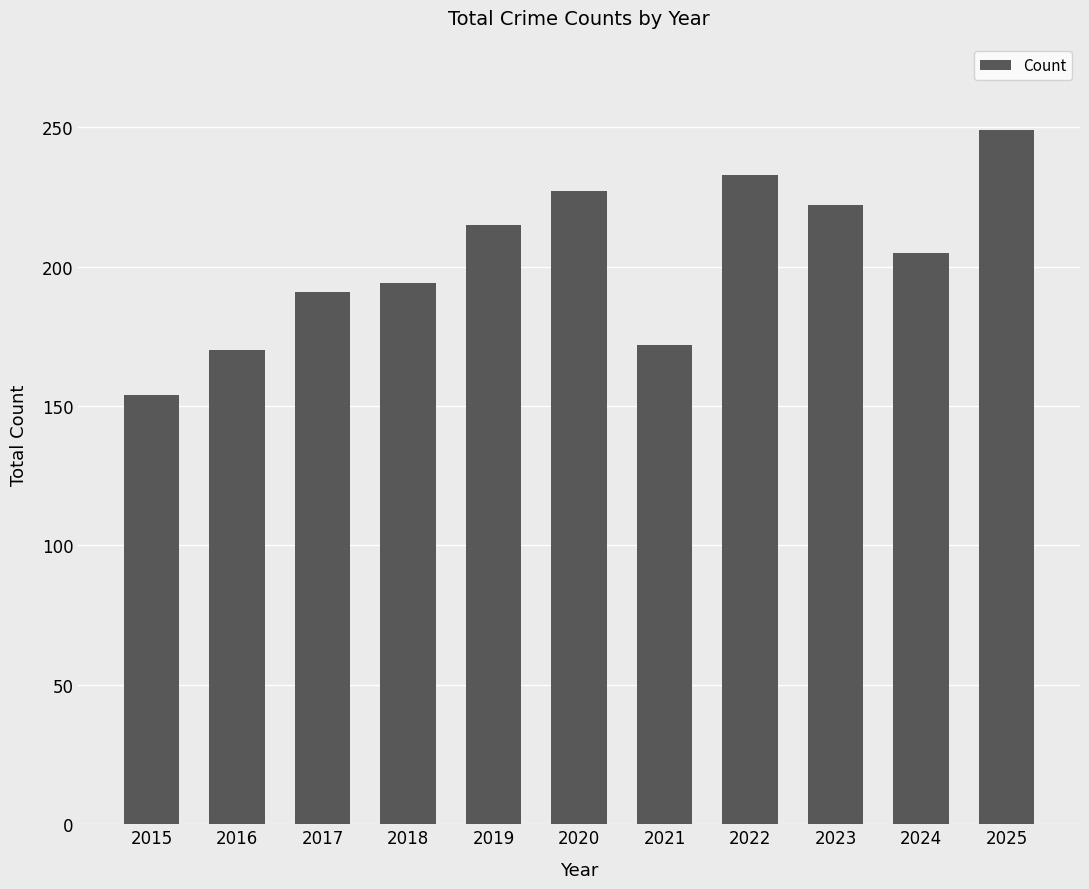

Where is the data nearest to the value 201?

2024